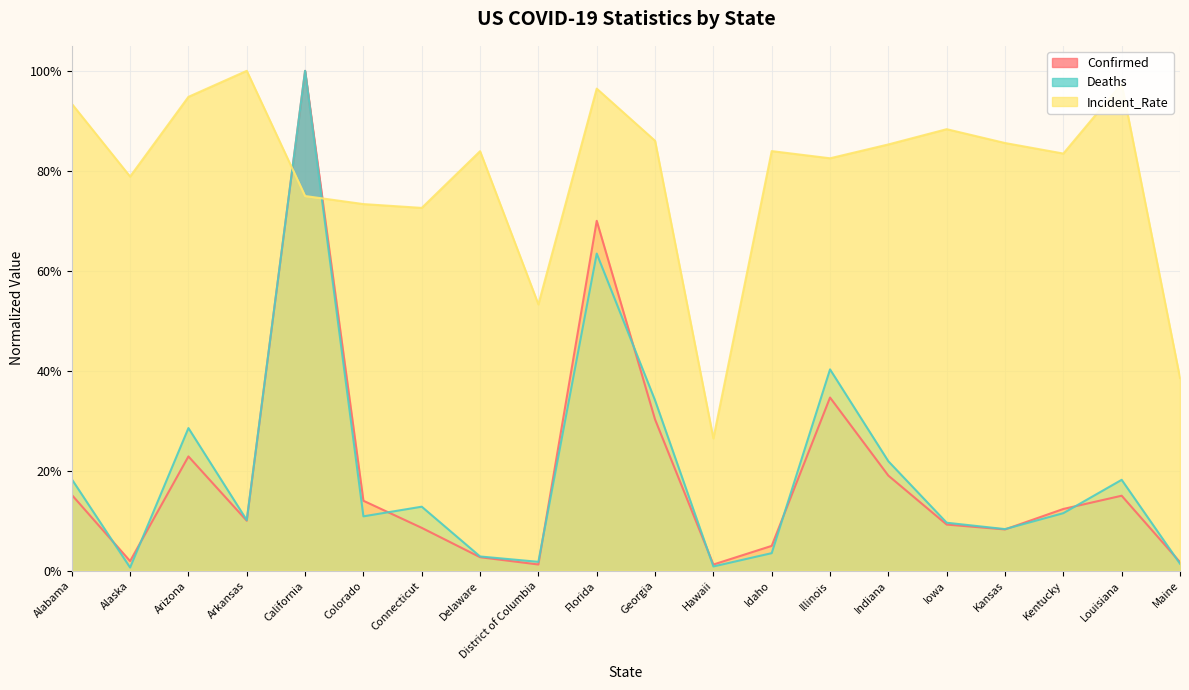

Is the value of Confirmed at Kentucky greater than the value of Deaths at Colorado?

Yes